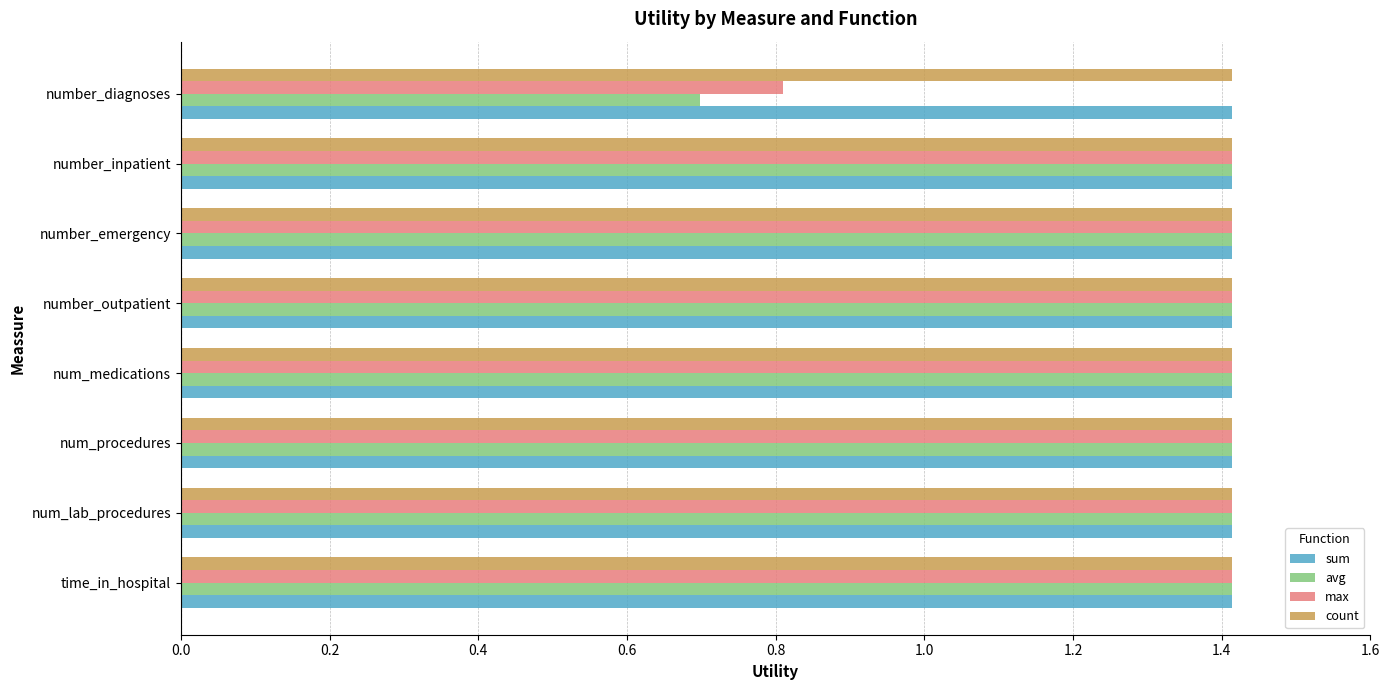

Which series has the widest spread of values?

avg